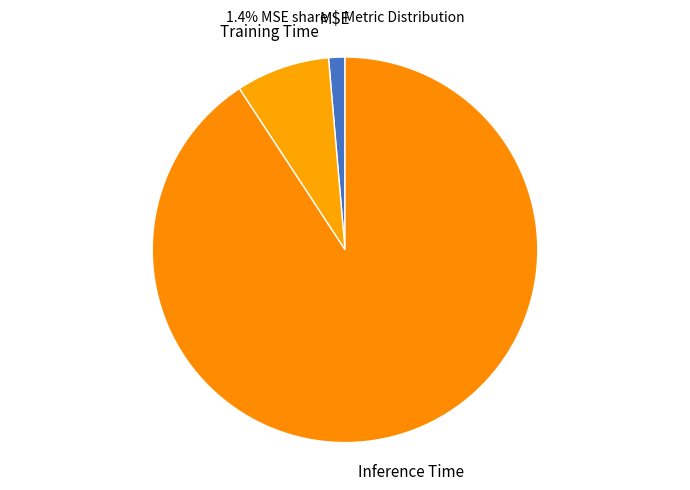

How many slices are in this pie chart?

3